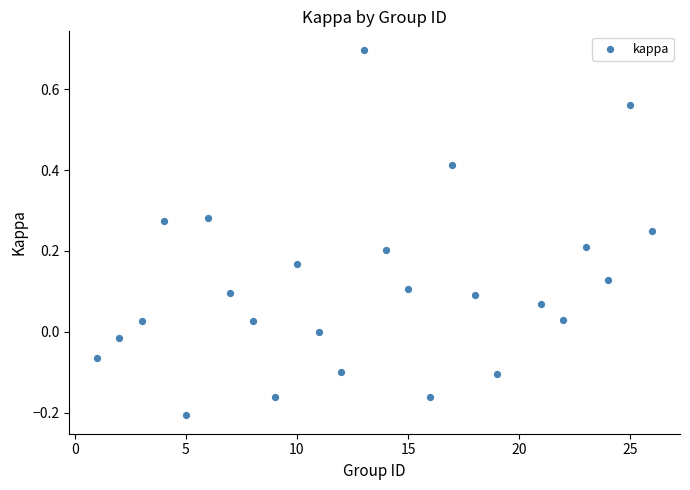

What is the range of X values (max minus min)?

25.0